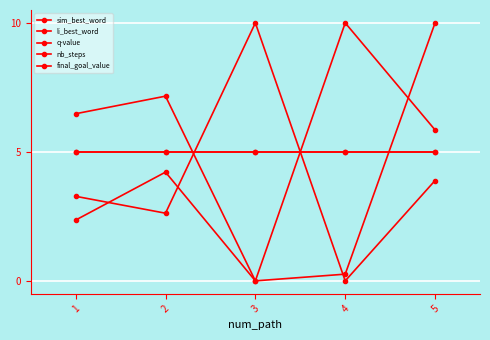

At 4, list the series in order from smallest to largest.

li_best_word, q-value, nb_steps, final_goal_value, sim_best_word